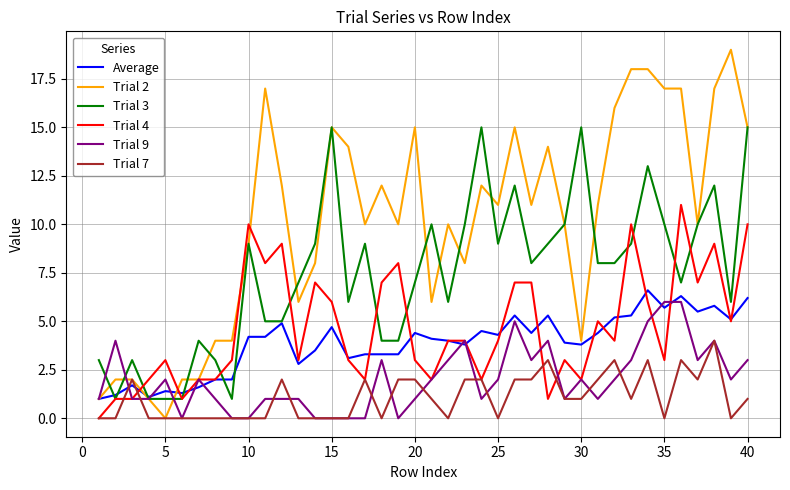

Reading right to left, transcribe all the data shown in this chart.

Average: 6.2	5.1	5.8	5.5	6.3	5.7	6.6	5.3	5.2	4.4	3.8	3.9	5.3	4.4	5.3	4.3	4.5	3.8	4.0	4.1	4.4	3.3	3.3	3.3	3.1	4.7	3.5	2.8	4.9	4.2	4.2	2.0	2.0	1.6	1.3	1.4	1.1	1.7	1.2	1.0
Trial 2: 15.0	19.0	17.0	10.0	17.0	17.0	18.0	18.0	16.0	11.0	4.0	10.0	14.0	11.0	15.0	11.0	12.0	8.0	10.0	6.0	15.0	10.0	12.0	10.0	14.0	15.0	8.0	6.0	12.0	17.0	9.0	4.0	4.0	2.0	2.0	0.0	1.0	2.0	2.0	1.0
Trial 3: 15.0	6.0	12.0	10.0	7.0	10.0	13.0	9.0	8.0	8.0	15.0	10.0	9.0	8.0	12.0	9.0	15.0	10.0	6.0	10.0	7.0	4.0	4.0	9.0	6.0	15.0	9.0	7.0	5.0	5.0	9.0	1.0	3.0	4.0	1.0	1.0	1.0	3.0	1.0	3.0
Trial 4: 10.0	5.0	9.0	7.0	11.0	3.0	6.0	10.0	4.0	5.0	2.0	3.0	1.0	7.0	7.0	4.0	2.0	4.0	4.0	2.0	3.0	8.0	7.0	2.0	3.0	6.0	7.0	3.0	9.0	8.0	10.0	3.0	2.0	2.0	1.0	3.0	2.0	1.0	1.0	0.0
Trial 9: 3.0	2.0	4.0	3.0	6.0	6.0	5.0	3.0	2.0	1.0	2.0	1.0	4.0	3.0	5.0	2.0	1.0	4.0	3.0	2.0	1.0	0.0	3.0	0.0	0.0	0.0	0.0	1.0	1.0	1.0	0.0	0.0	1.0	2.0	0.0	2.0	1.0	1.0	4.0	1.0
Trial 7: 1.0	0.0	4.0	2.0	3.0	0.0	3.0	1.0	3.0	2.0	1.0	1.0	3.0	2.0	2.0	0.0	2.0	2.0	0.0	1.0	2.0	2.0	0.0	2.0	0.0	0.0	0.0	0.0	2.0	0.0	0.0	0.0	0.0	0.0	0.0	0.0	0.0	2.0	0.0	0.0